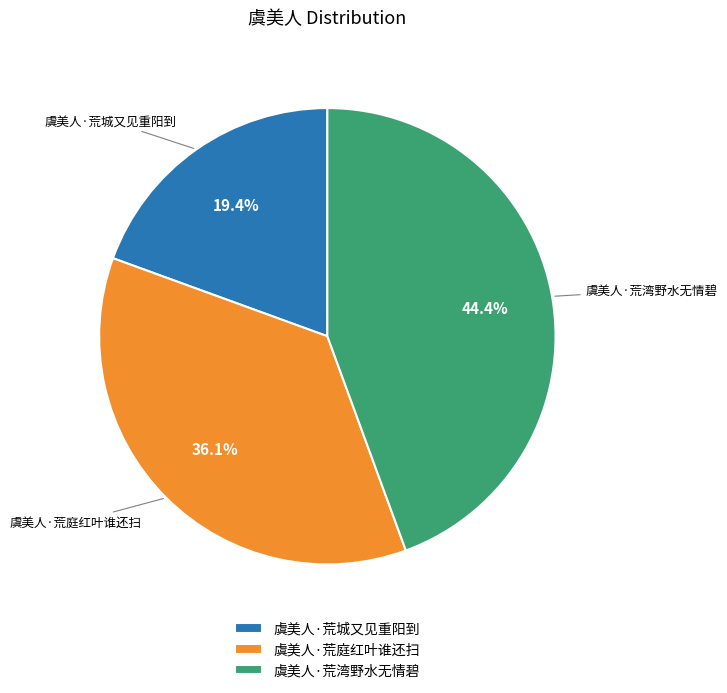

What is the ratio of the value at 虞美人·荒城又见重阳到 to the value at 虞美人·荒湾野水无情碧?

0.4